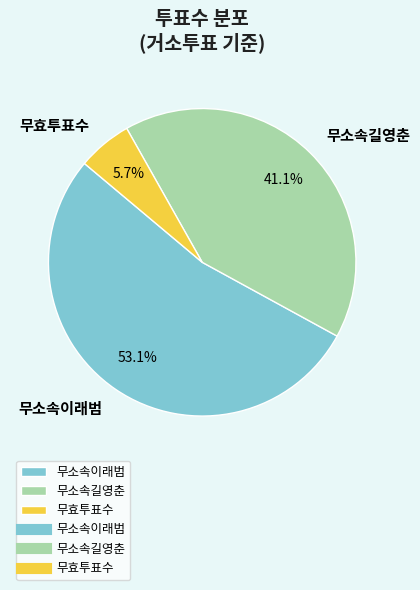

To the nearest percent, what percentage of the pie is 무소속길영춘?

41%